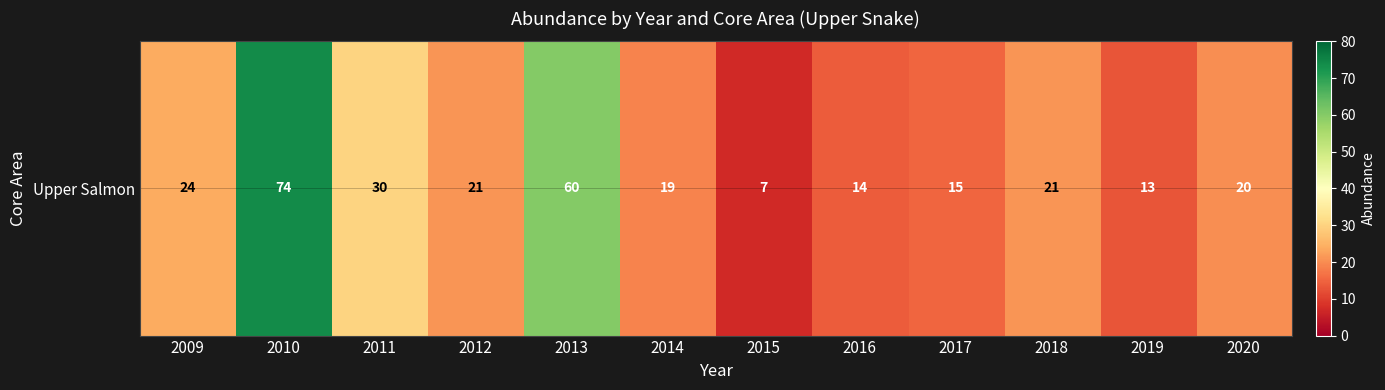

What value does the data have at 2012, to the nearest 5?

20